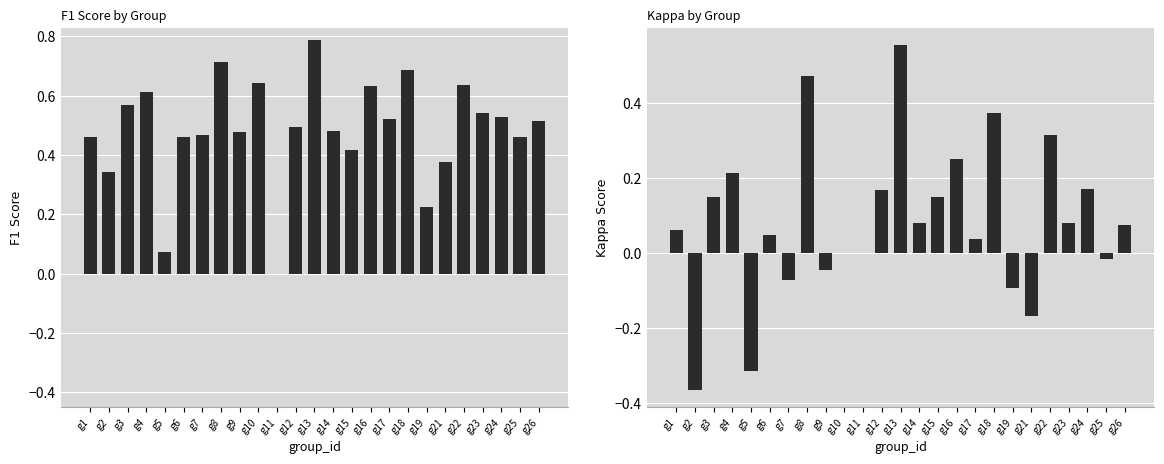

How many values in f1 are above zero?

24